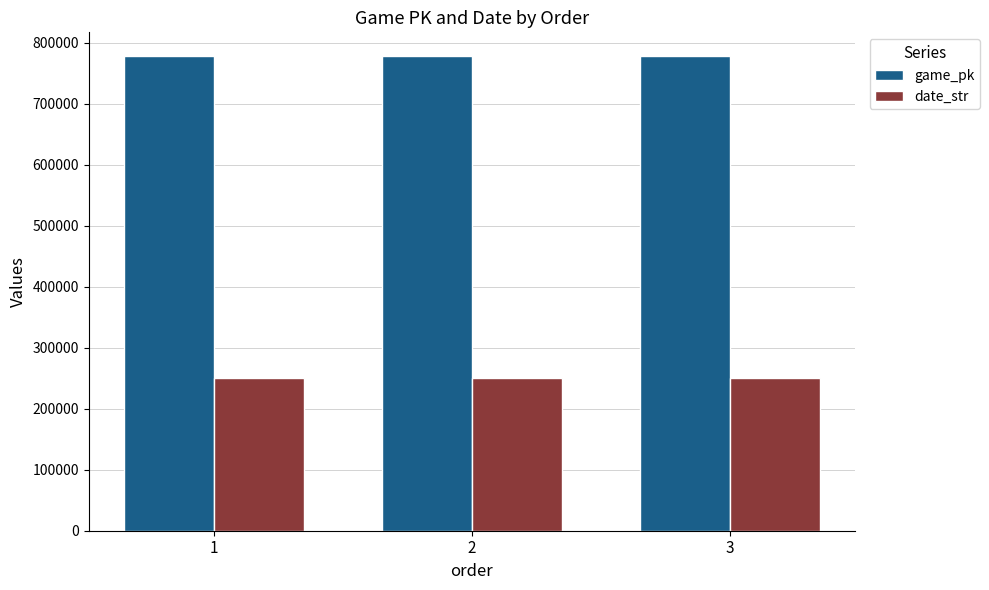

How many groups of bars are there?

3